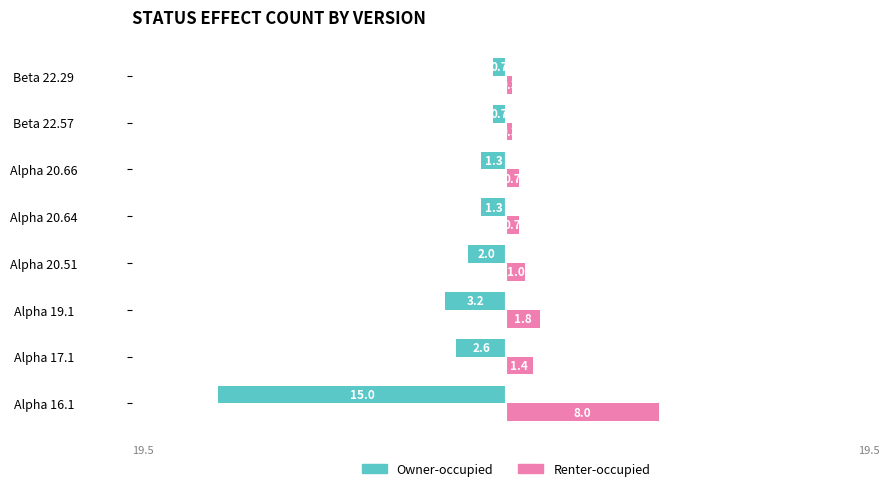

What value does the Renter-occupied series have at Alpha 17.1?

1.4